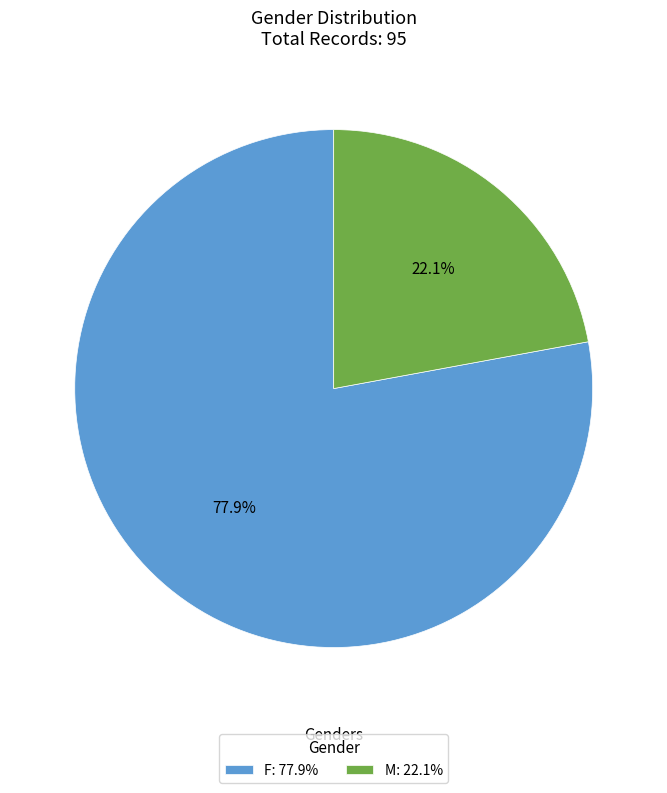

Rank the categories by value from highest to lowest.

F, M